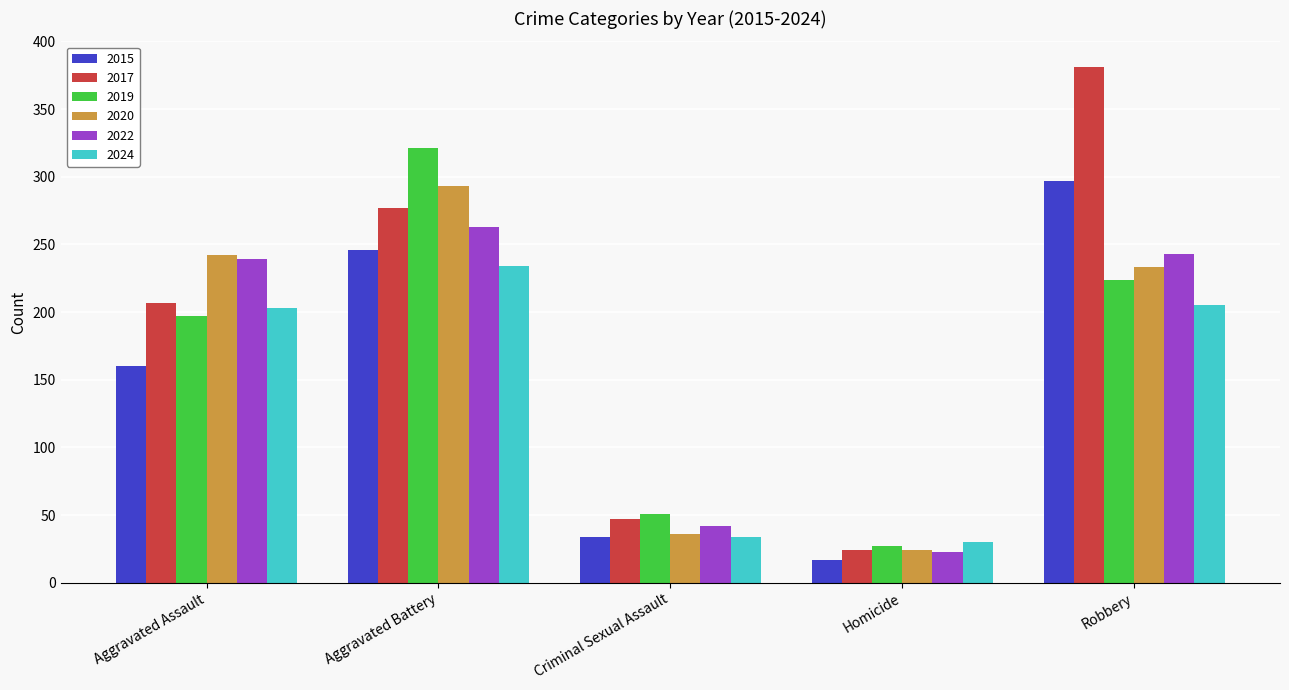

Where is 2019 nearest to the value 174?

Aggravated Assault